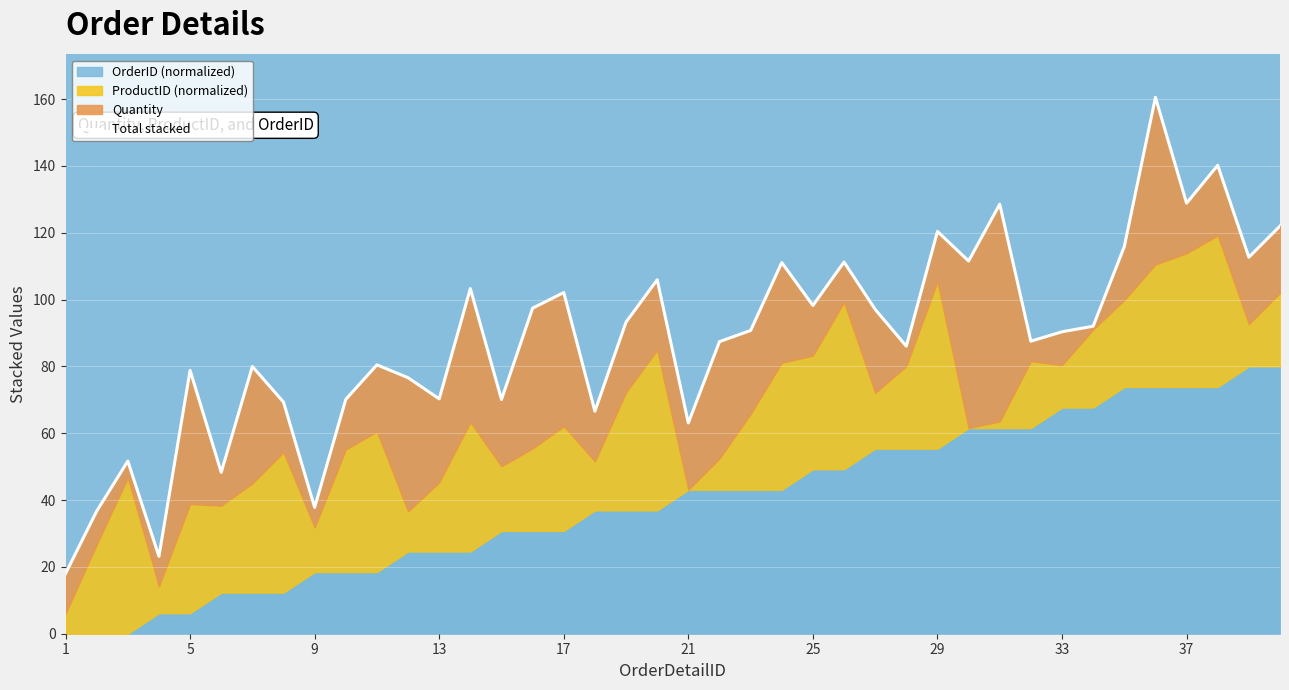

True or false: the data shows 29.9 at 37.

False